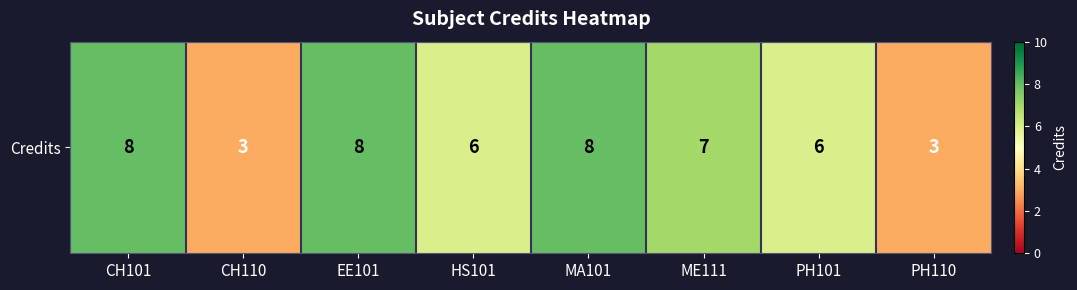

Reading right to left, transcribe all the data shown in this chart.

3	6	7	8	6	8	3	8